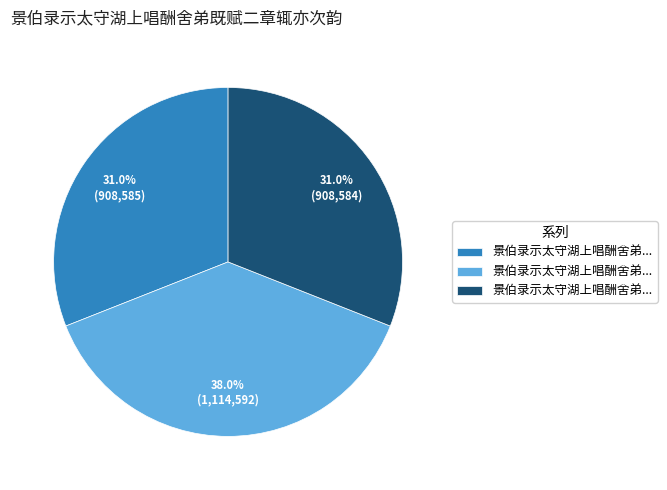

Is there a majority slice in this chart?

No